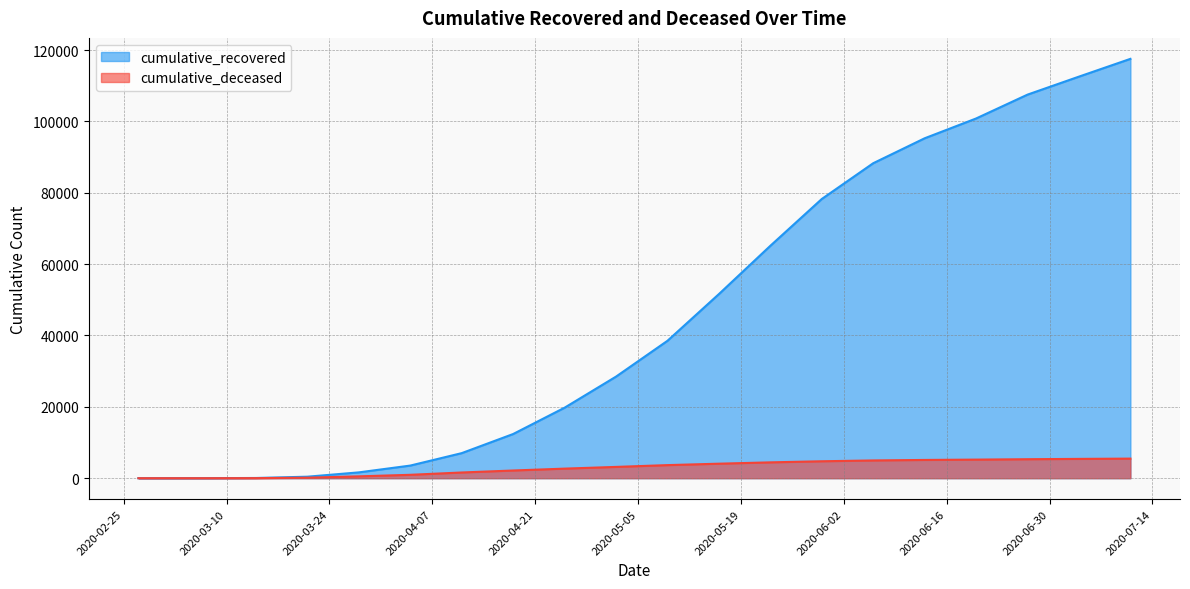

Does the chart display data point markers on the line(s)?

No